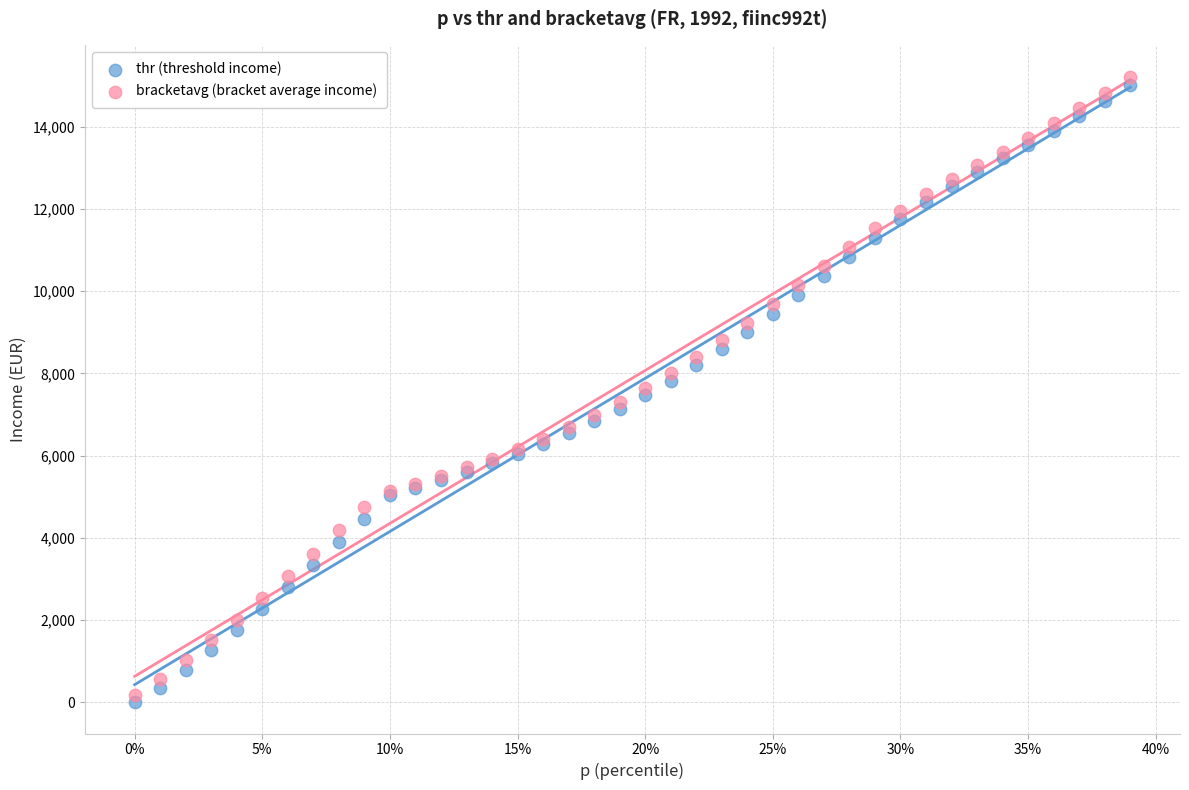

Which series contains the lowest Y value?

thr (threshold income)